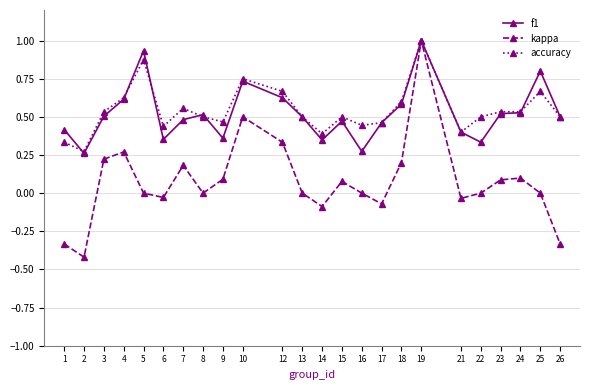

Does the chart display data point markers on the line(s)?

Yes